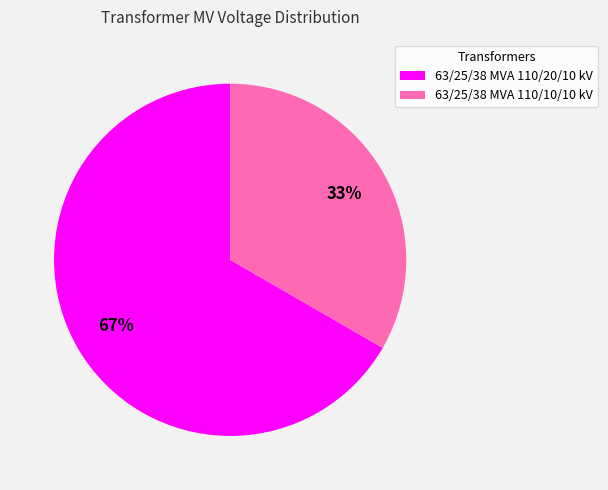

Does 63/25/38 MVA 110/20/10 kV account for over 50% of the chart?

Yes